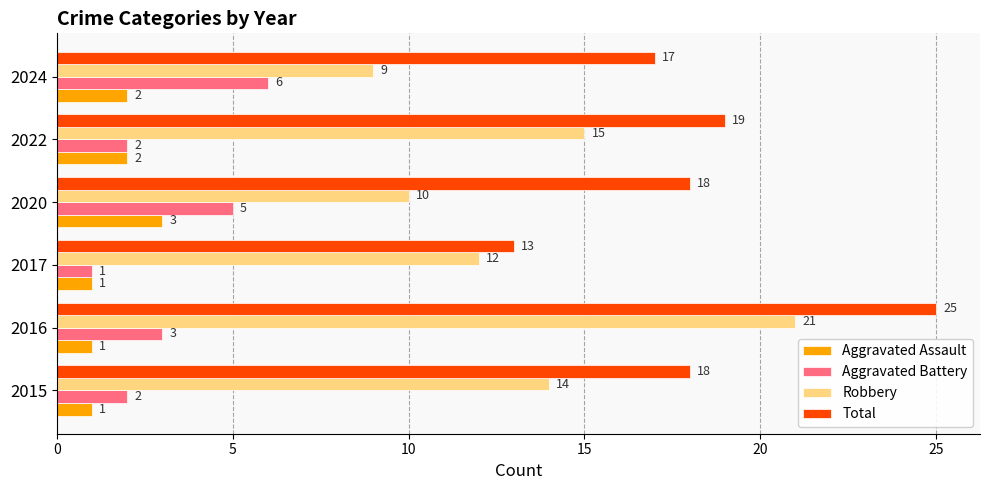

True or false: Aggravated Assault has a value of 2 at 2024.

True